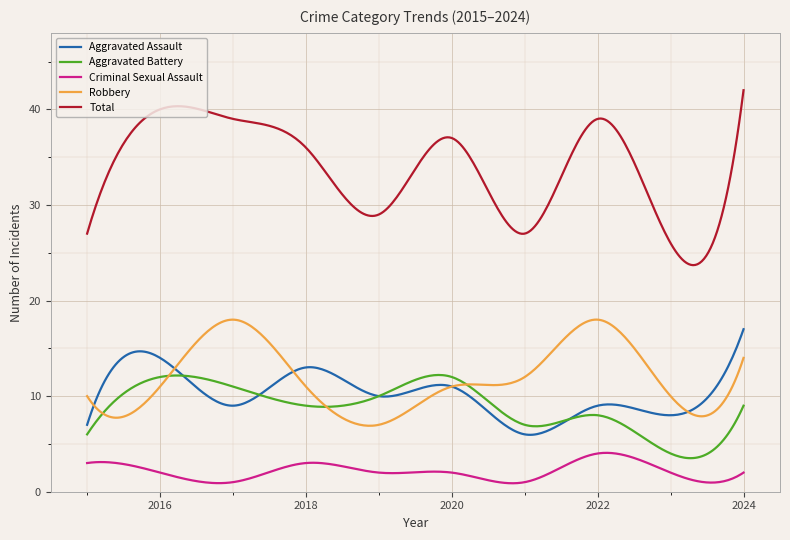

True or false: Criminal Sexual Assault and Aggravated Battery cross at least once.

False